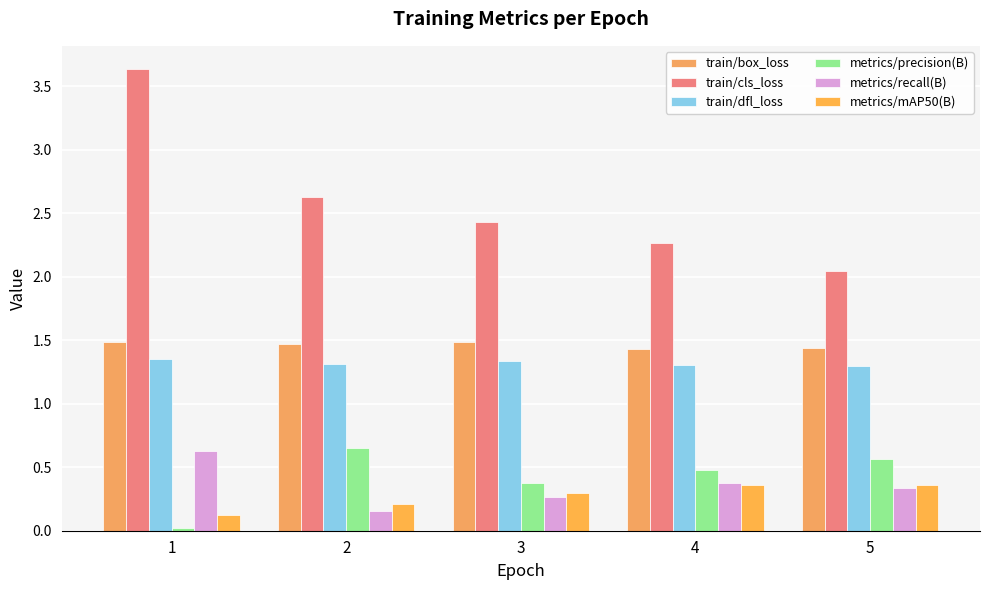

List the series in order of their peak value, lowest first.

metrics/mAP50(B), metrics/recall(B), metrics/precision(B), train/dfl_loss, train/box_loss, train/cls_loss